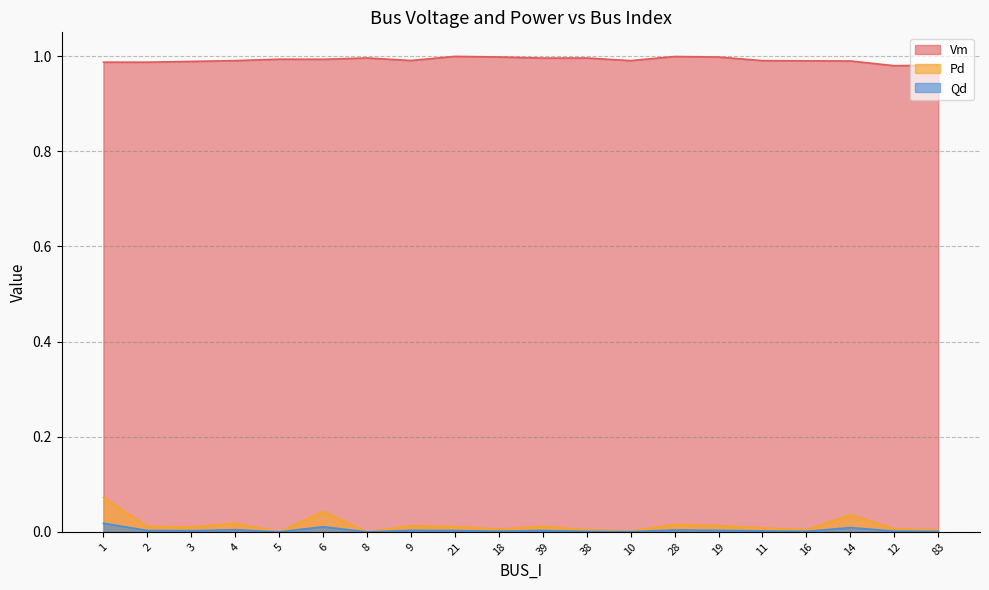

True or false: Qd has a value of 0.0 at 11.

True